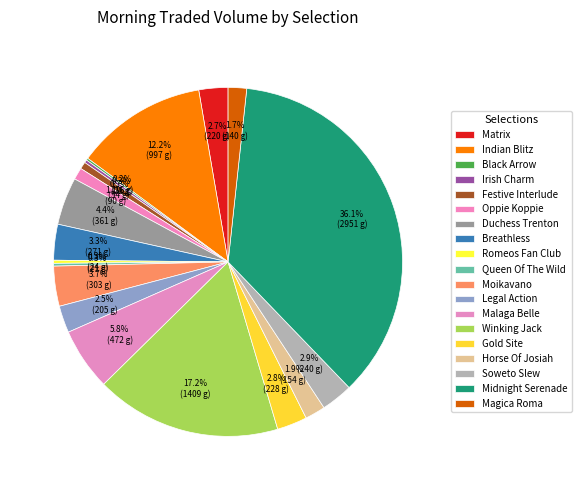

Count the number of slices in the pie.

19